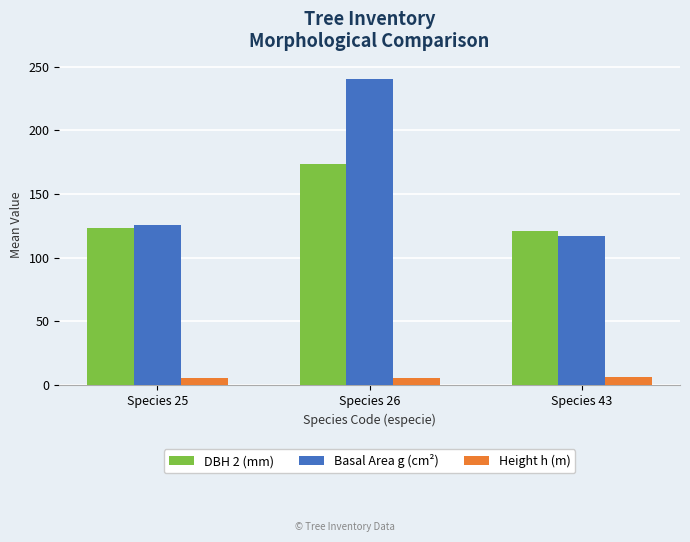

True or false: Height h (m) has a value of 5.8 at Species 26.

True